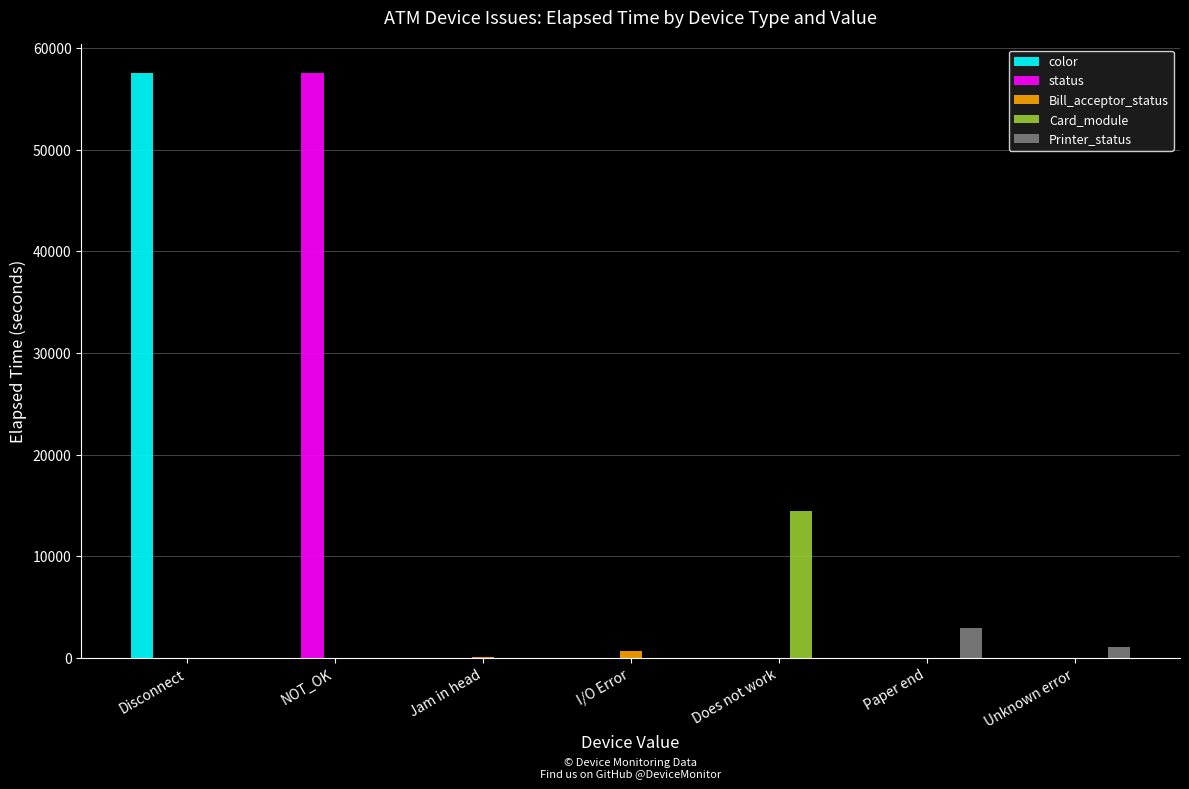

What is the total value across all series at NOT_OK?

57508